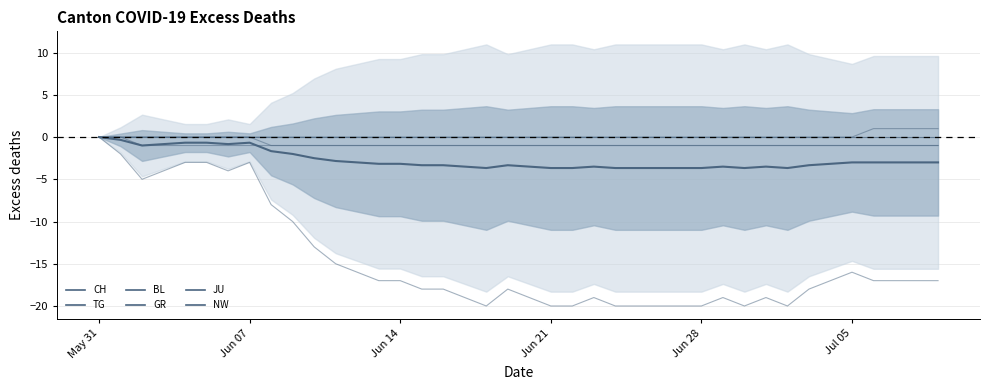

At which label does CH first exceed -17?

May 31